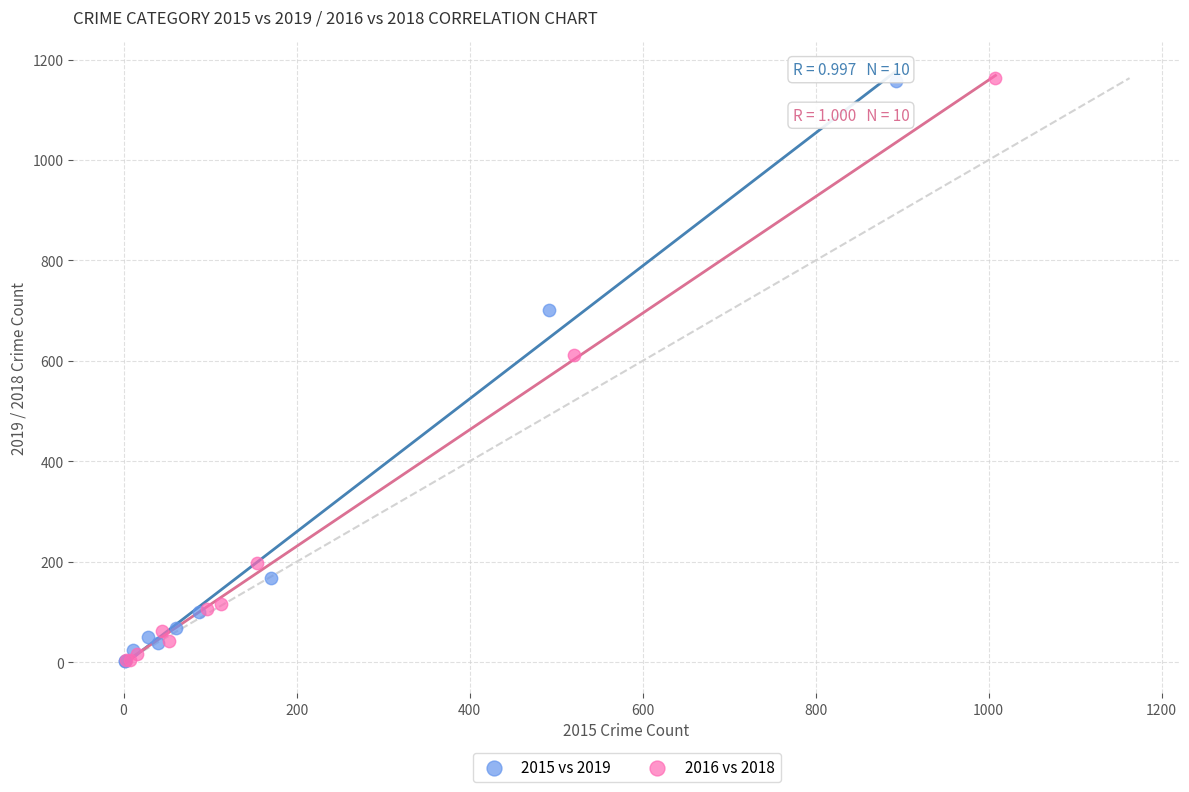

Which series has the largest Y range (max minus min)?

2016 vs 2018